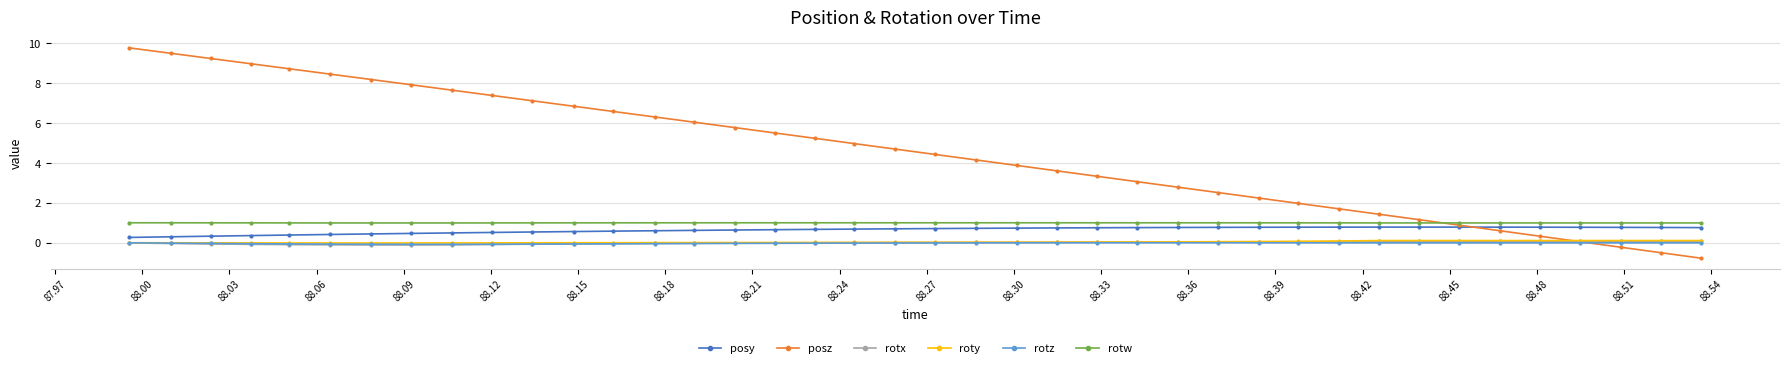

How many series are shown in this chart?

6